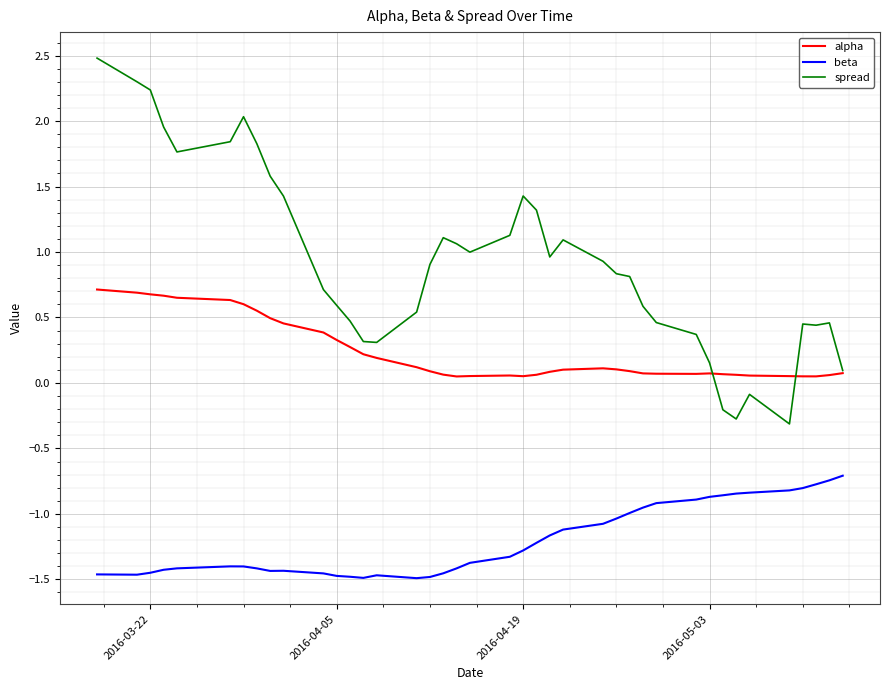

Rank the series by their maximum value, from lowest to highest.

beta, alpha, spread